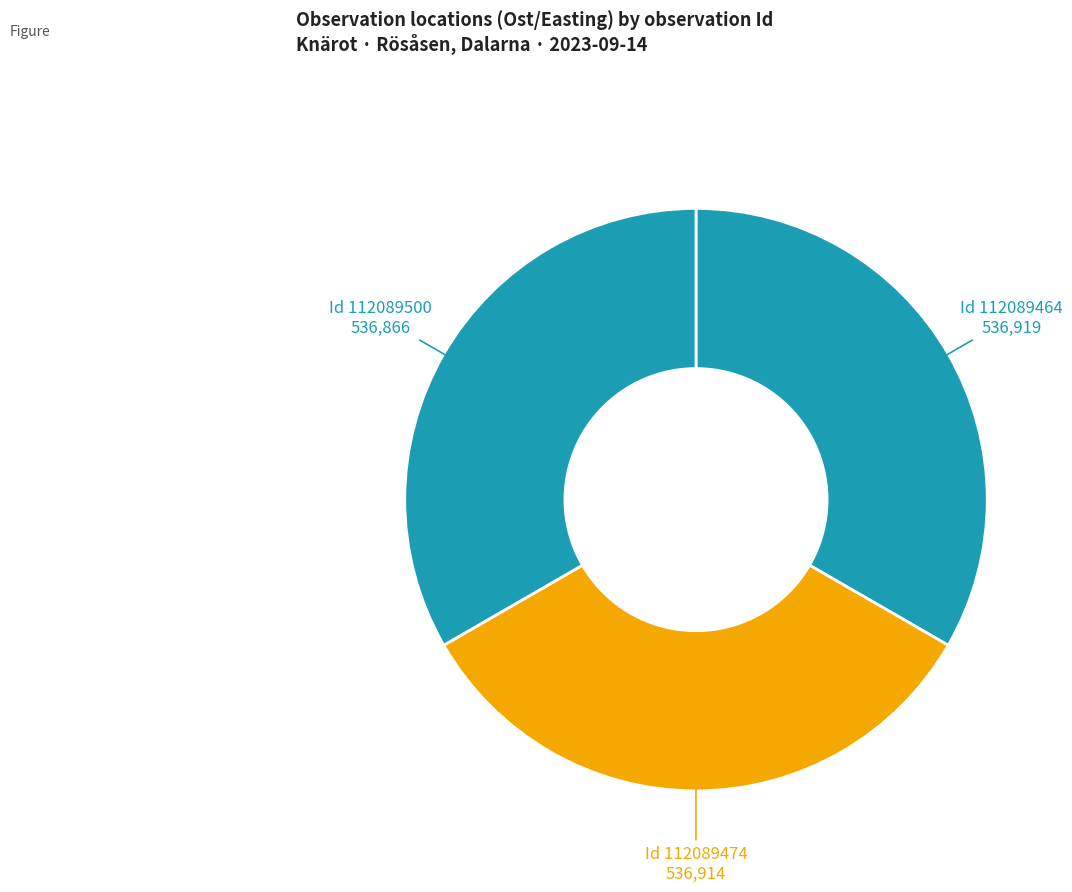

Is there any slice that represents more than half of the pie?

No